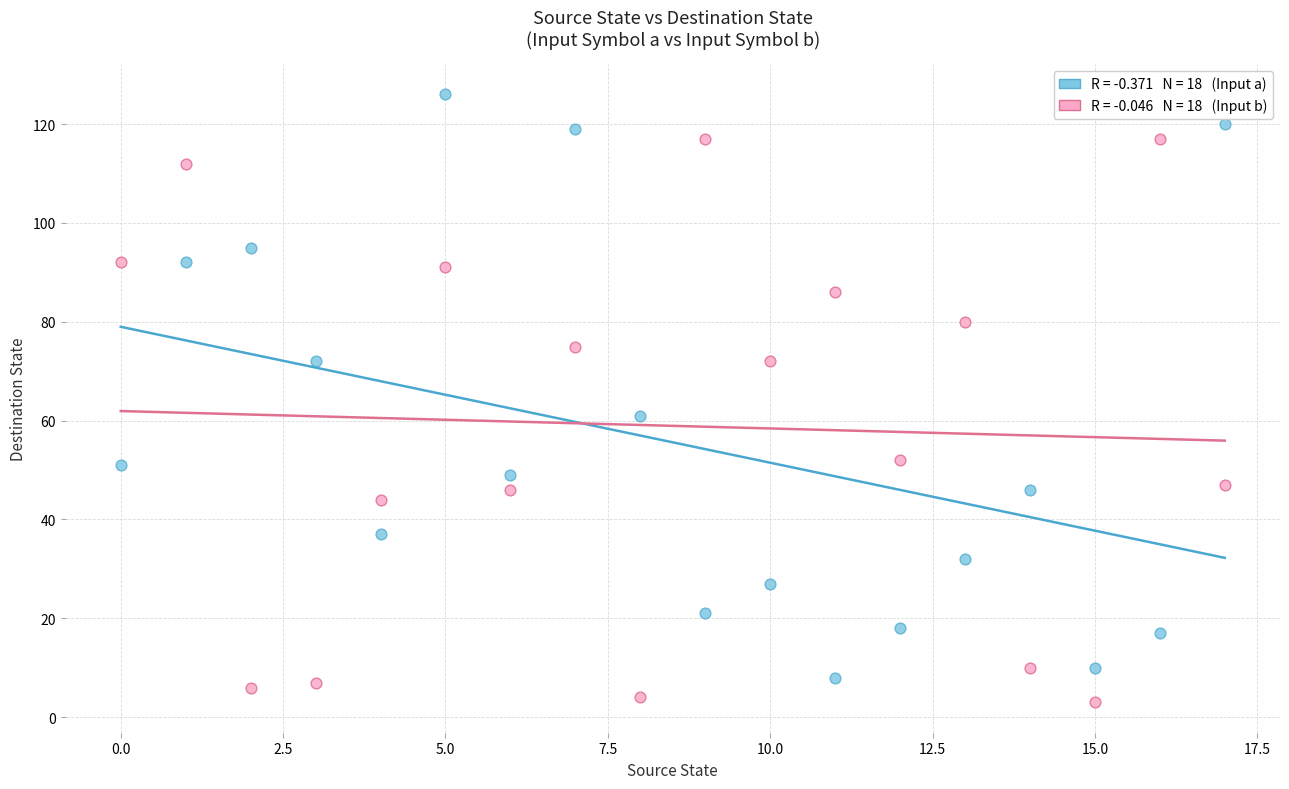

Across all data points, what is the range of Y values (max minus min)?

123